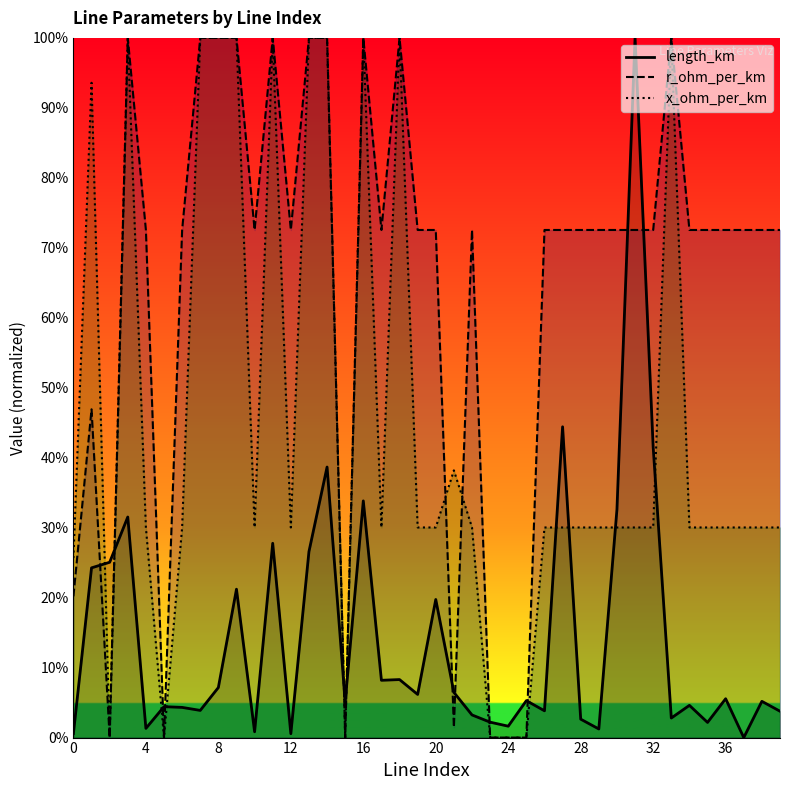

Which series has the largest total across all categories?

r_ohm_per_km